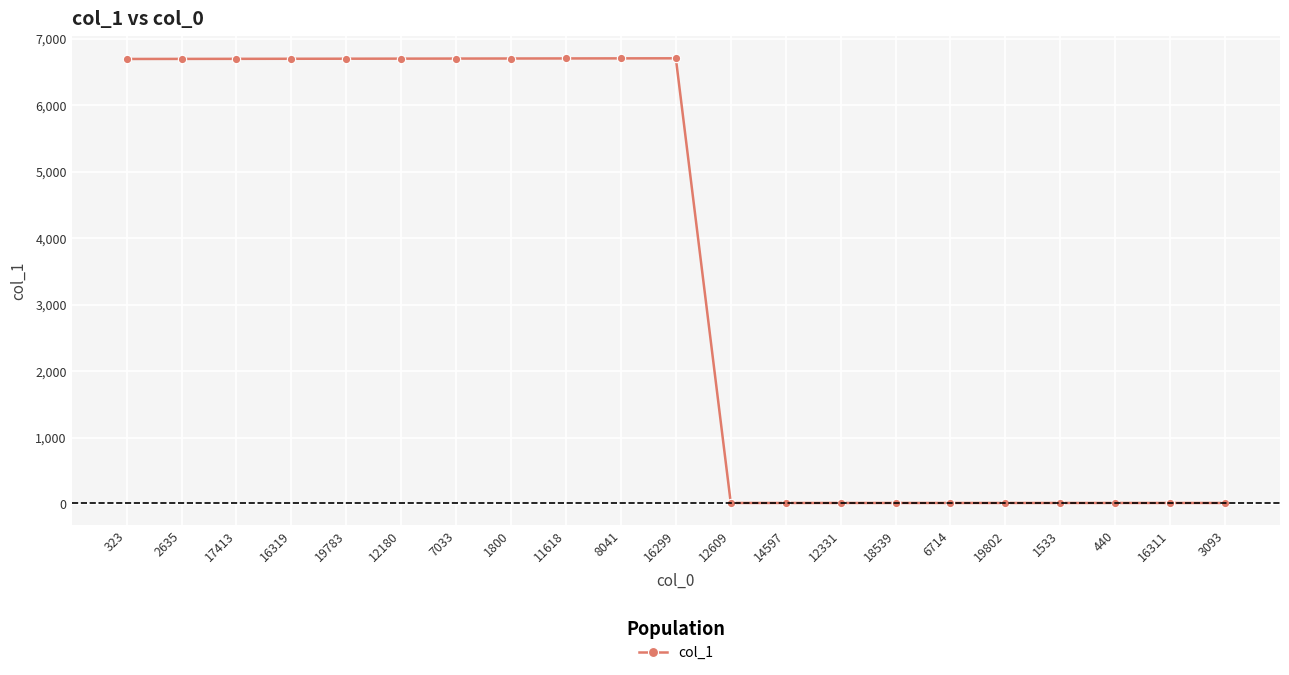

What is the maximum value shown in the chart?

6706